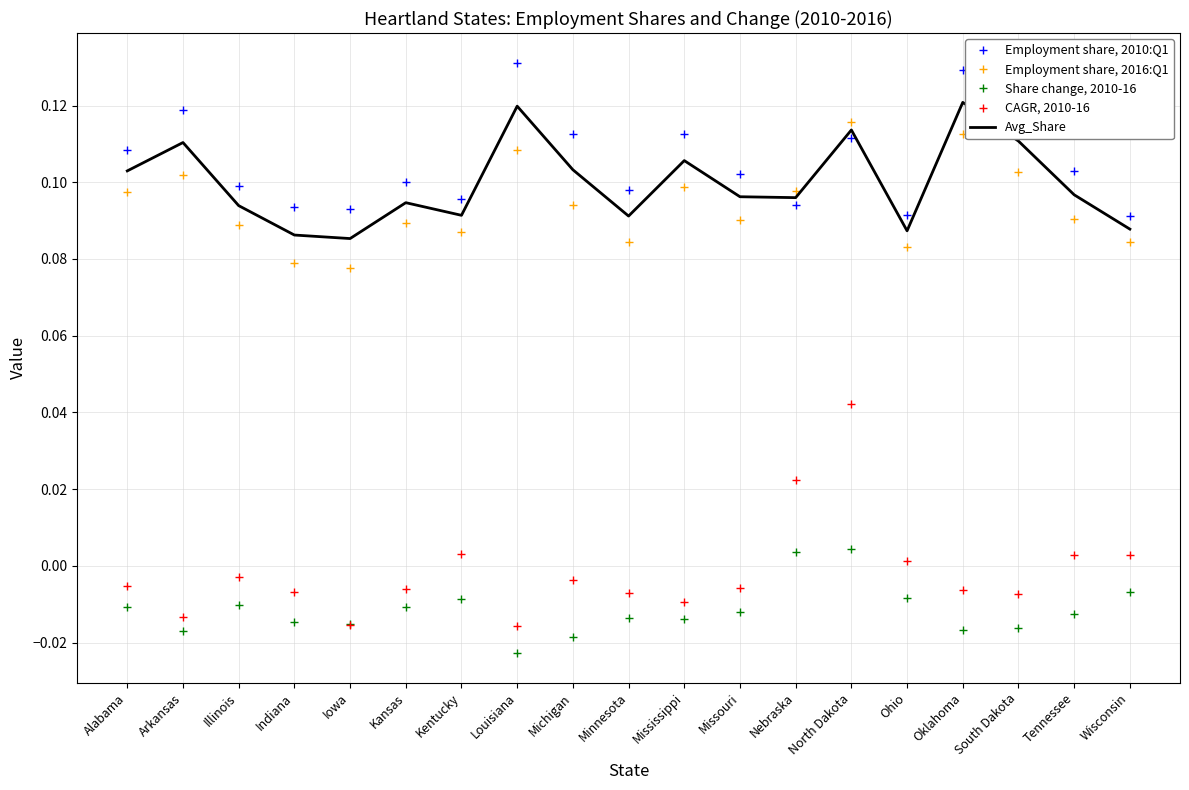

After their last crossing, which series has the higher values: Avg_Share or Employment share, 2016:Q1?

Avg_Share